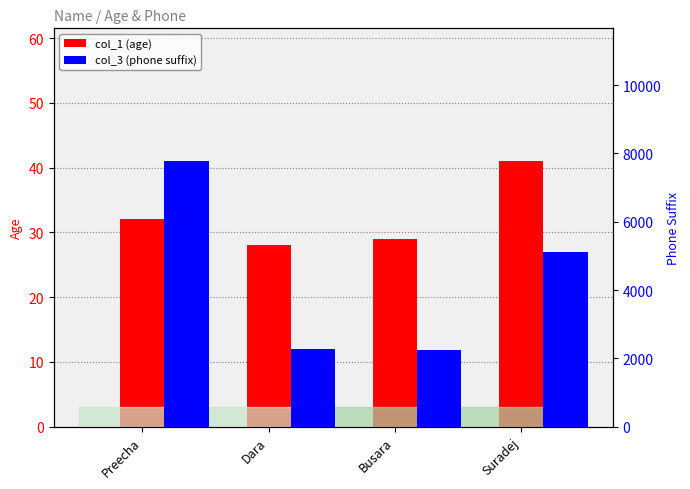

Between Dara and Busara, which series saw the biggest shift?

col_3 (phone suffix)